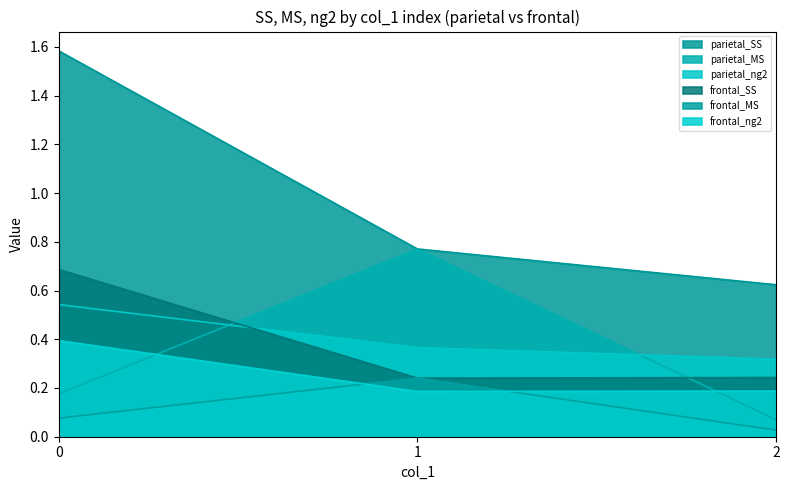

How many lines are shown in the chart?

6